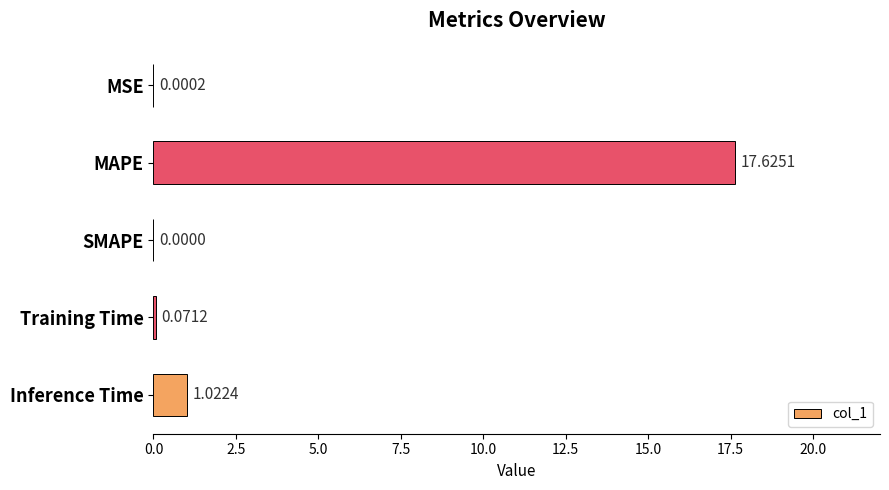

What is the sum of all values?

18.7